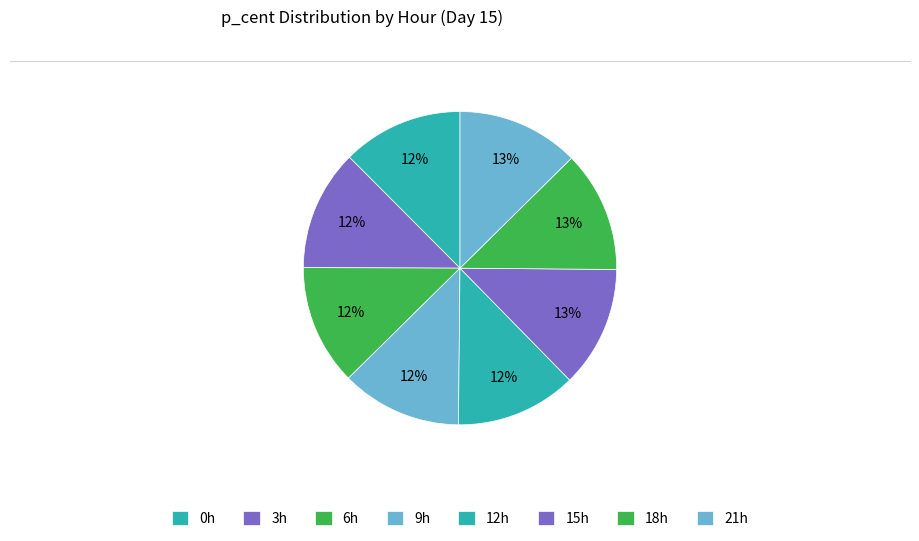

How many segments does this pie chart have?

8